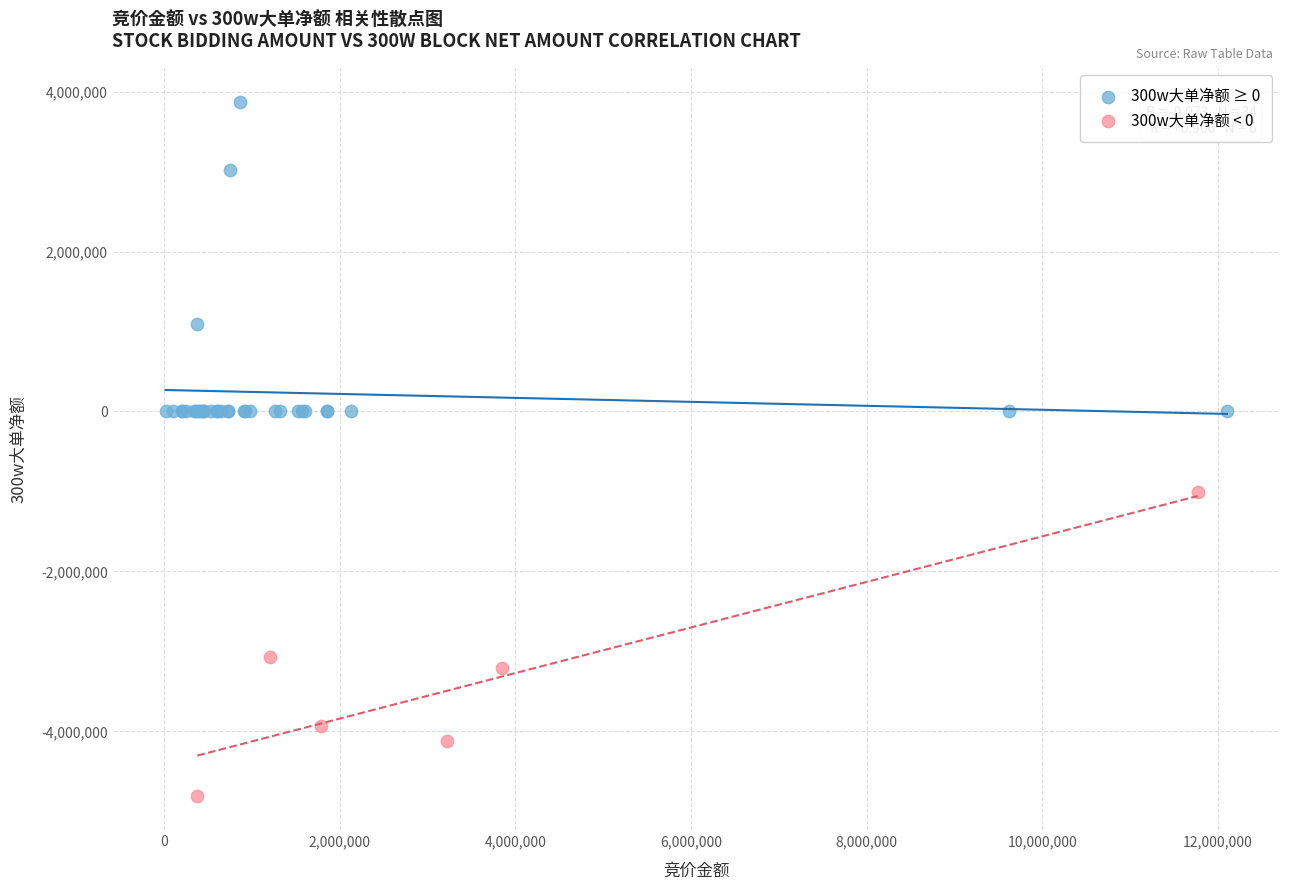

What are all the series names shown in the legend?

300w大单净额 ≥ 0, 300w大单净额 < 0